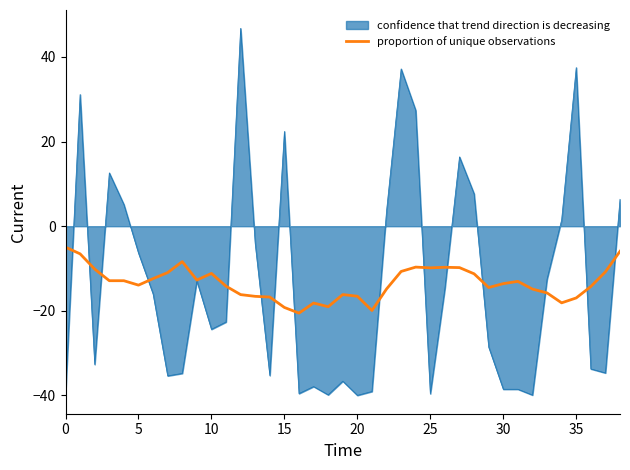

What is the lowest value of the proportion of unique observations series?

-20.5